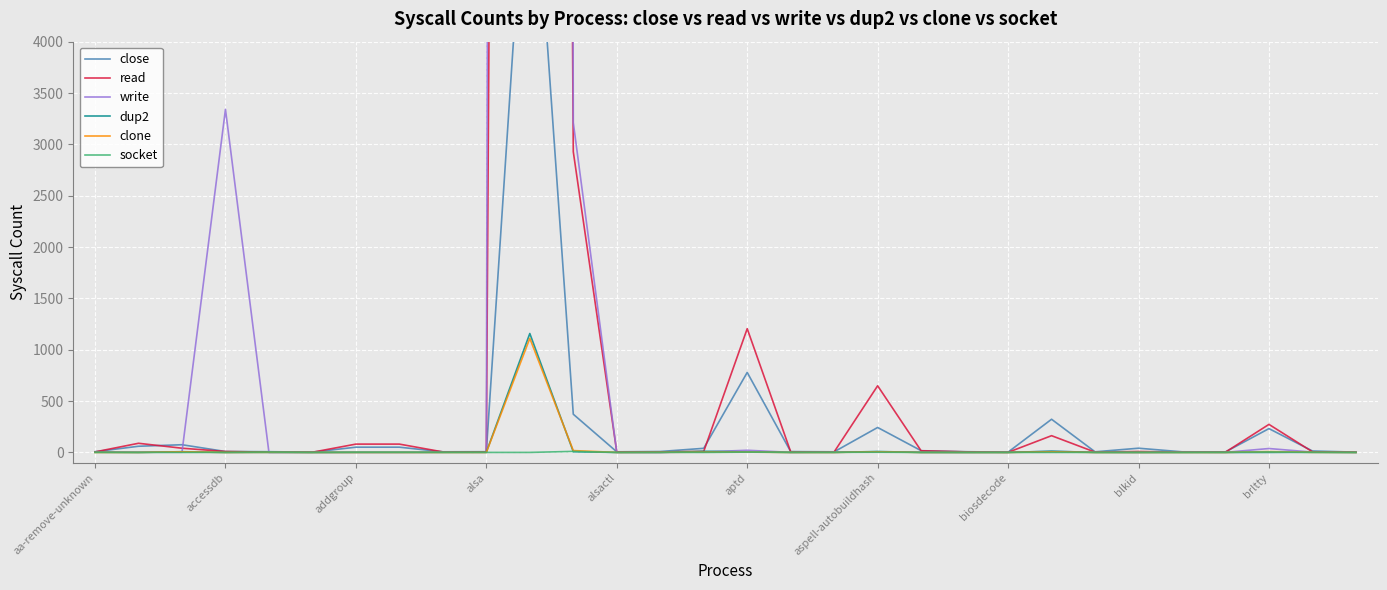

The value of clone at accessdb is 0. True or false?

True